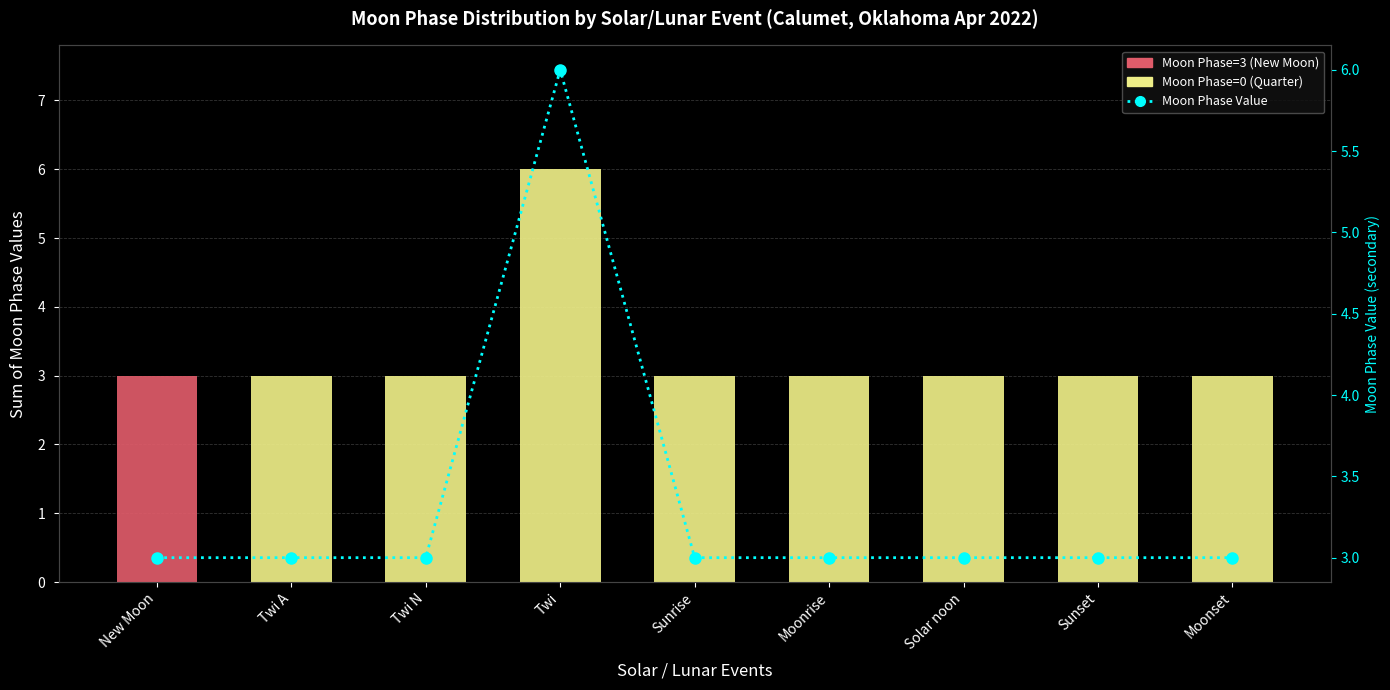

True or false: Moon Phase=3 (New Moon) has a value of 5 at New Moon.

False